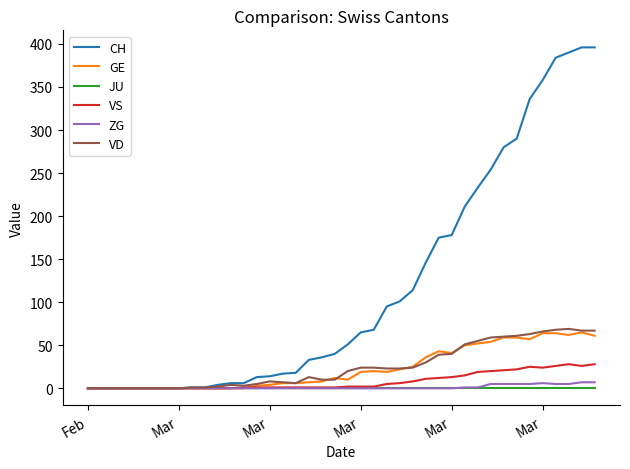

What are all the series names shown in the legend?

CH, GE, JU, VS, ZG, VD